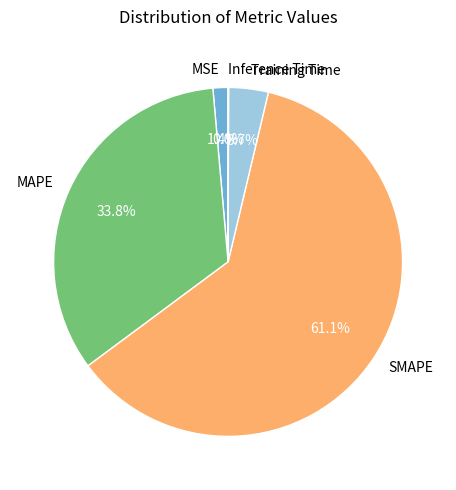

Which slice is the largest?

SMAPE